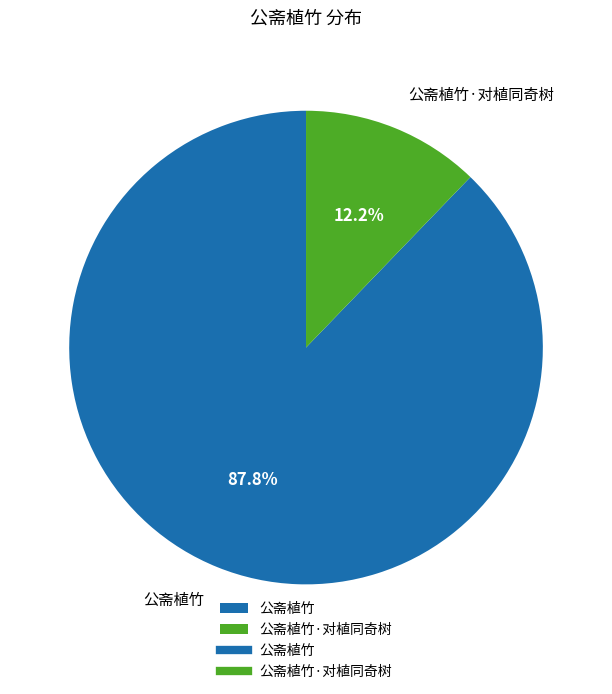

Does 公斋植竹·对植同奇树 represent more than half of the total?

No